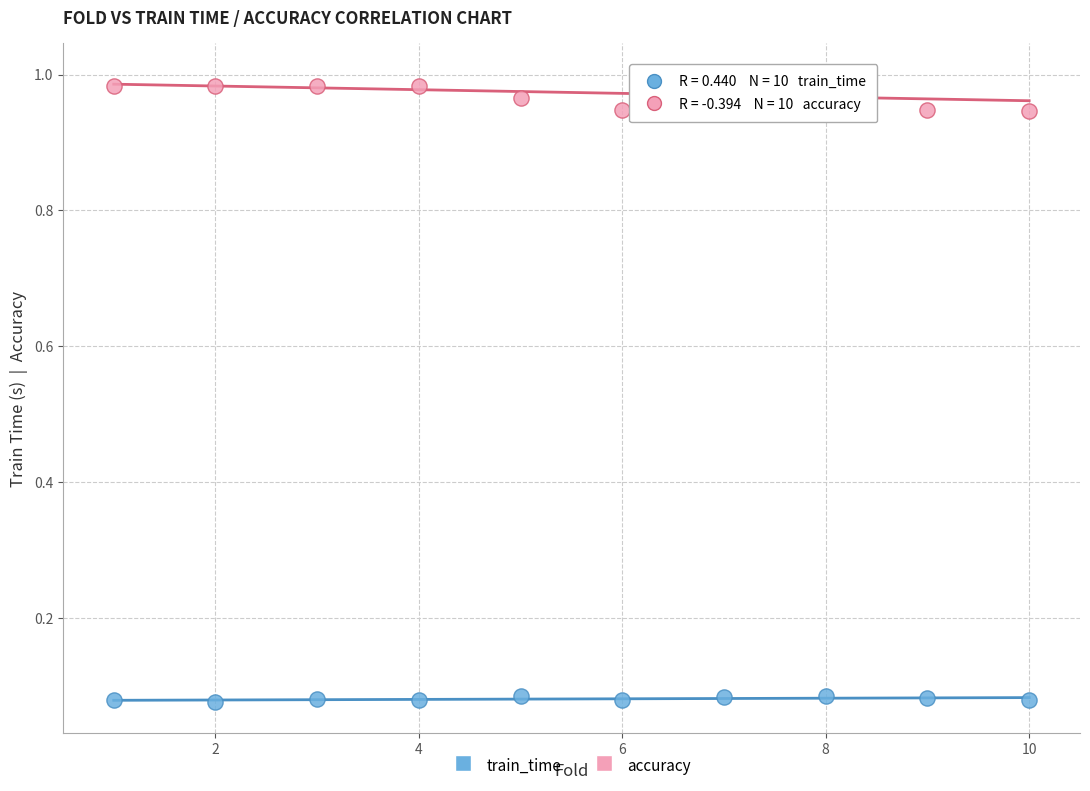

Which series has the largest Y range (max minus min)?

accuracy